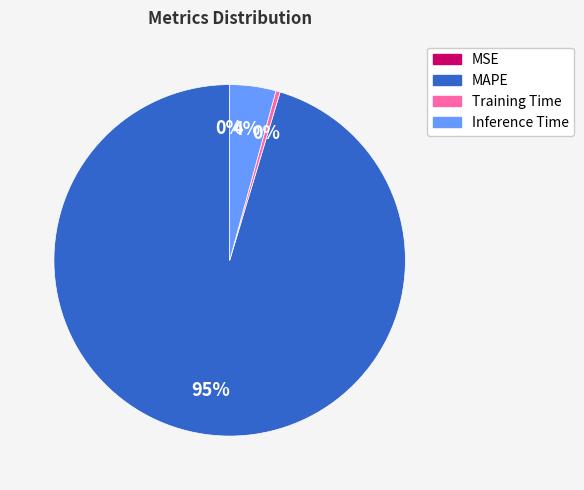

To the nearest percent, what is the average slice percentage?

25%